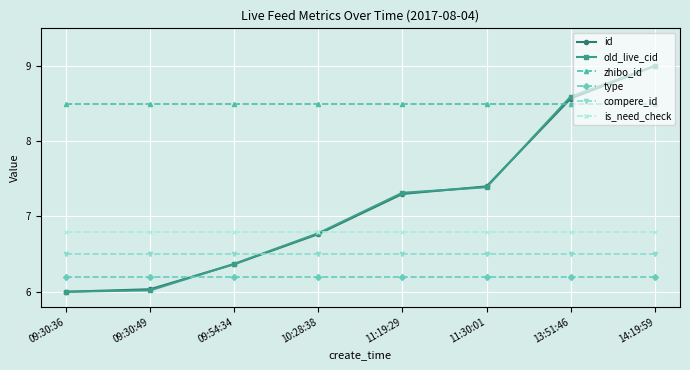

Is it true that old_live_cid equals 11.4 at 10:28:38?

False